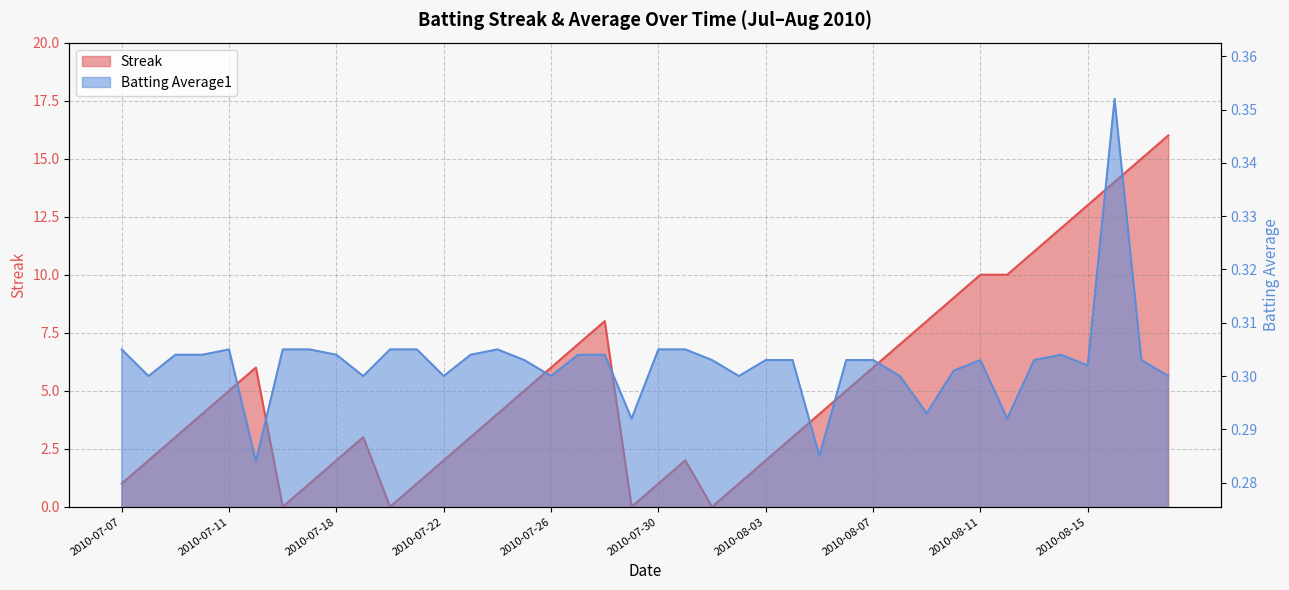

Which series has the largest total across all categories?

Streak